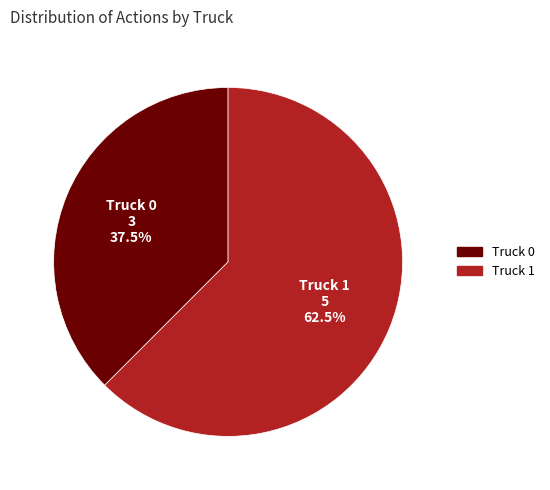

Rank the categories by value from highest to lowest.

Truck 1, Truck 0